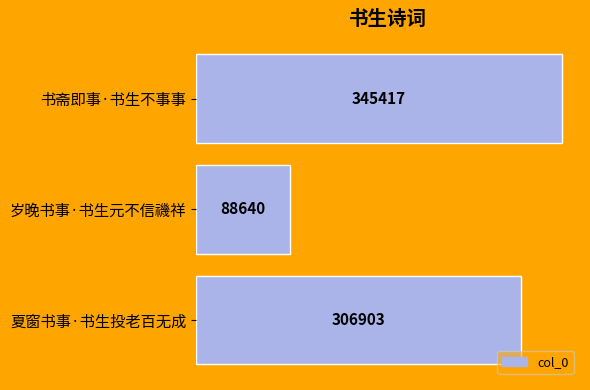

What is the greatest value displayed?

345417